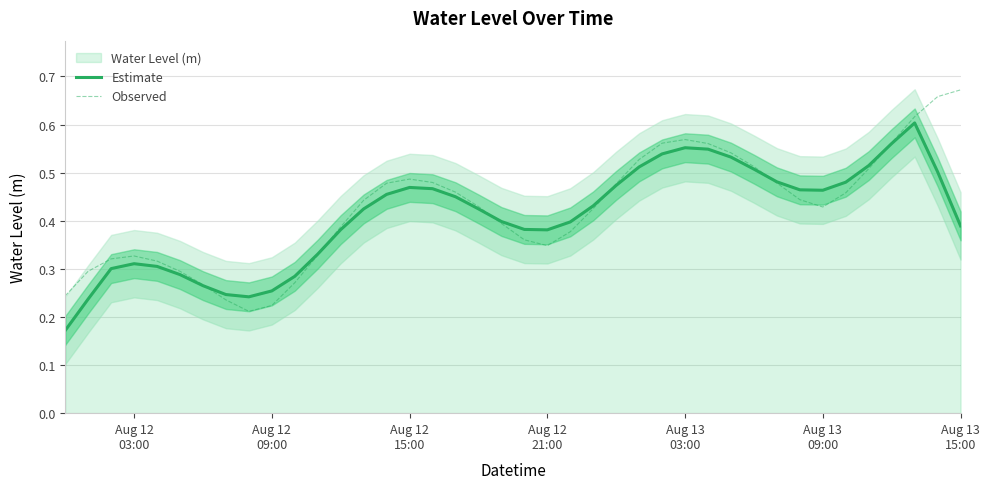

What is the difference between the Observed values at Aug 12
03:00 and 15?

0.2